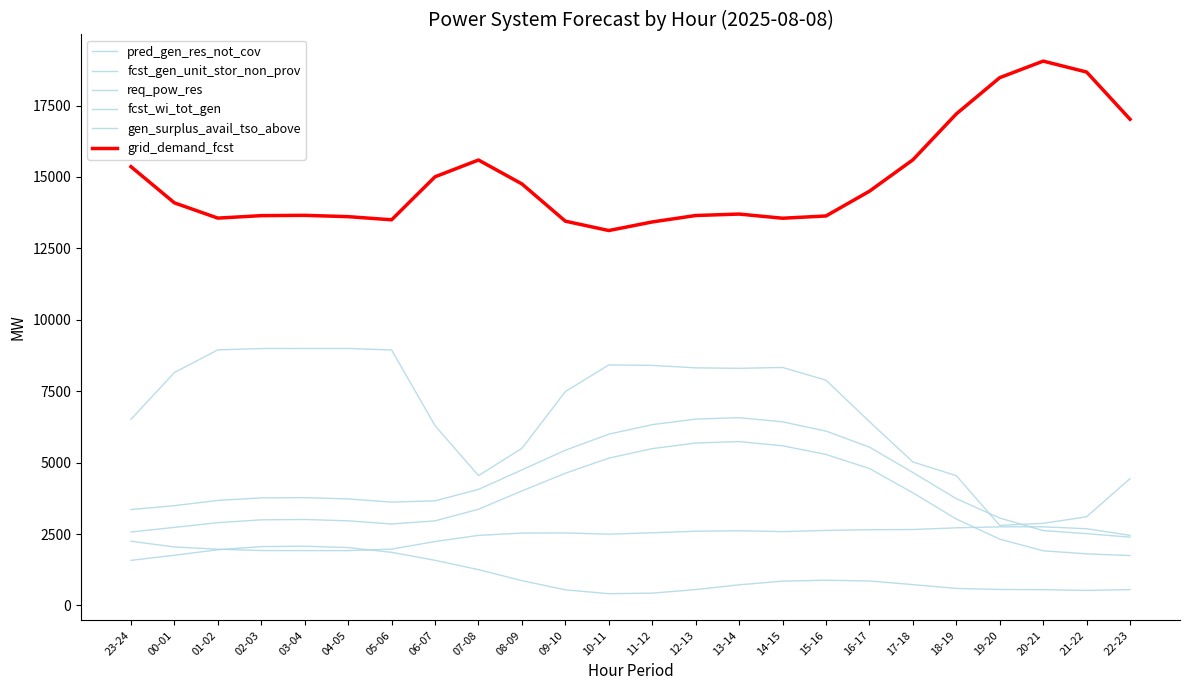

Is this an area chart (filled region under the line)?

No